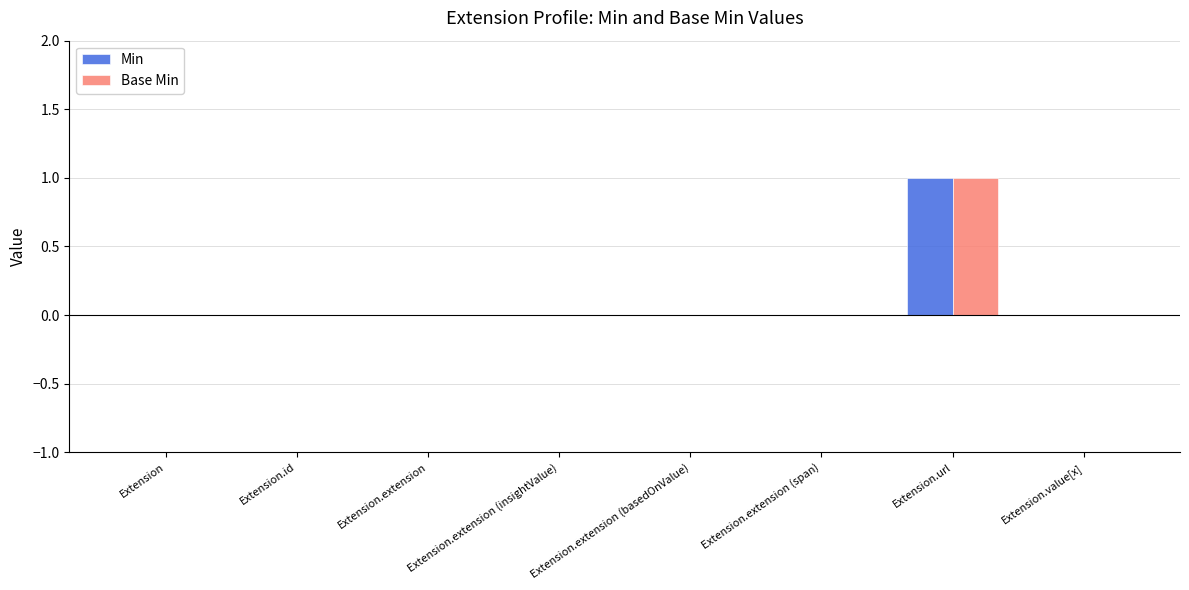

The value of Min at Extension is 0. True or false?

True